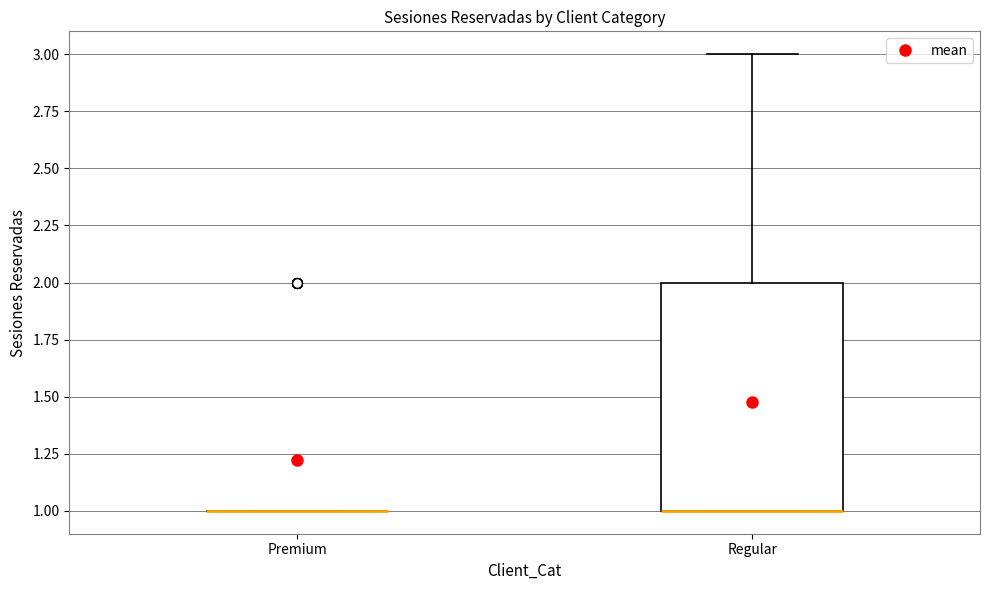

Reading left to right, read every box against the y-axis: the position of its median line, the range the box covers, and the ends of its whiskers. The values are not printed on the chart, so give them approximately, as read against the axis.

Premium: box collapsed to a line at 1, whiskers 1 to 1
Regular: median 1 (drawn on the box's lower edge), box 1 to 2, whiskers 1 to 3